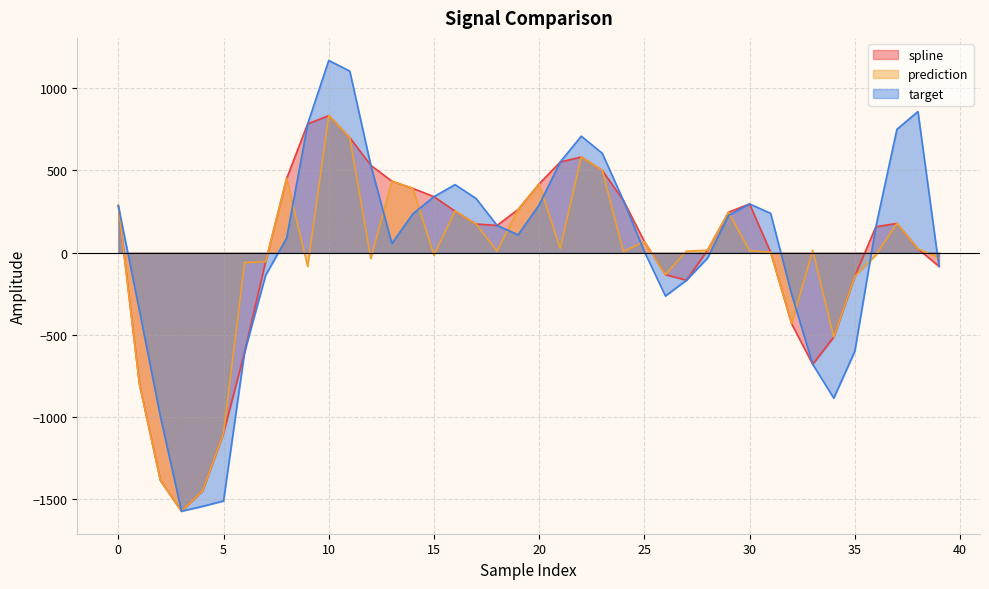

What is the value of the target point at the 16th from the left?

340.3